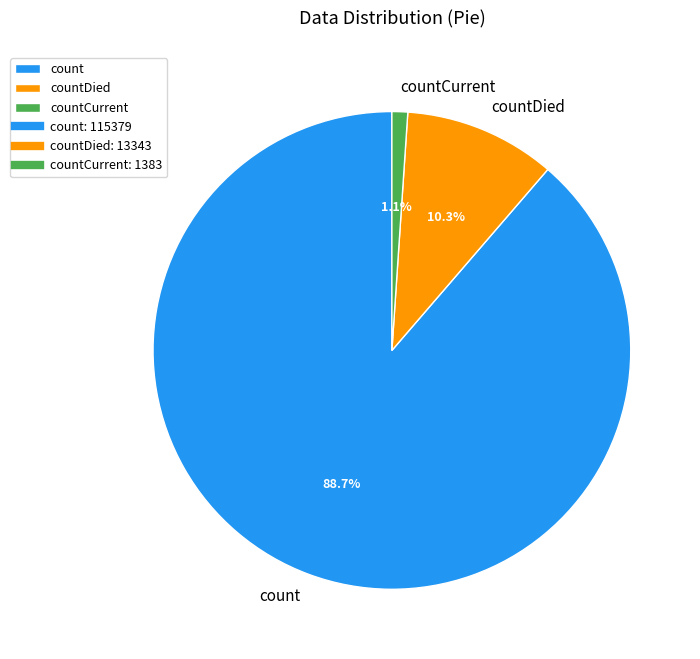

Combined, do countDied and countCurrent account for over 50%?

No